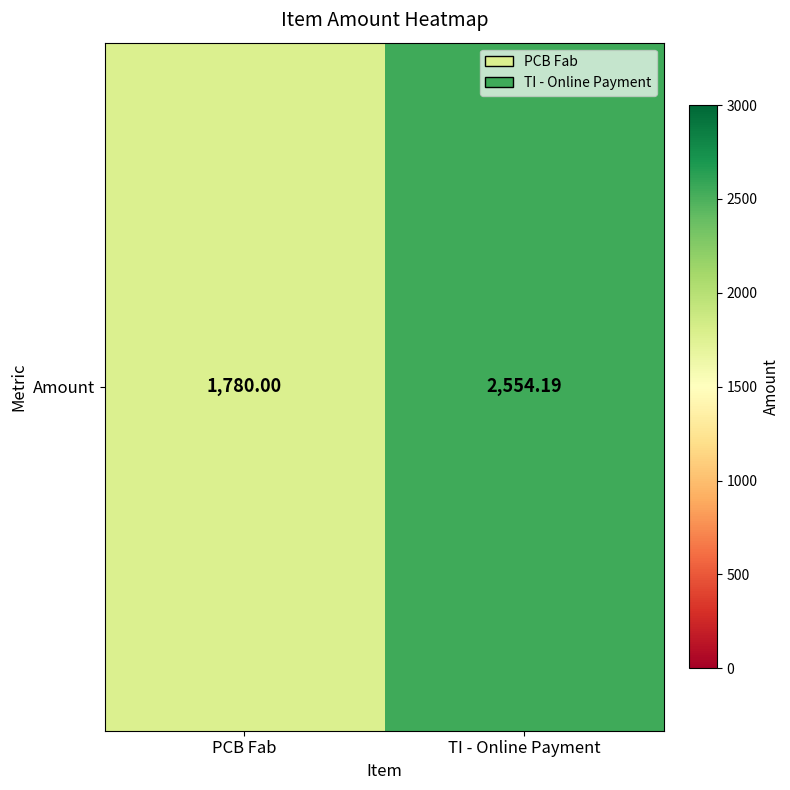

What is the minimum value shown in the chart?

1780.0